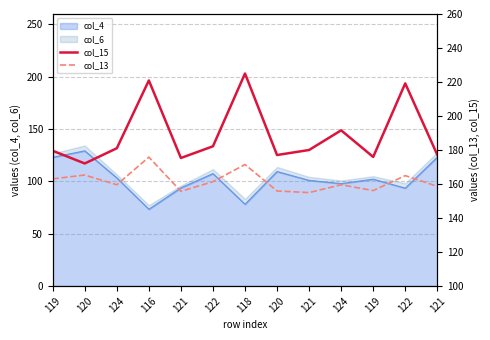

At which label does col_15 reach its minimum?

120